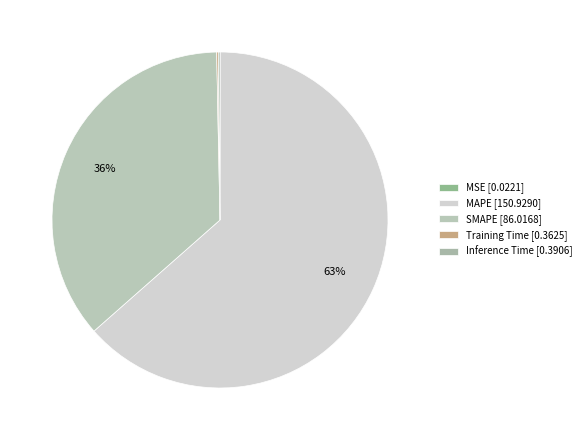

Which slice is the smallest?

MSE